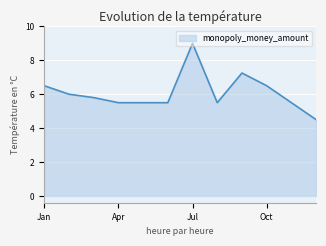

How many values are below 5?

1